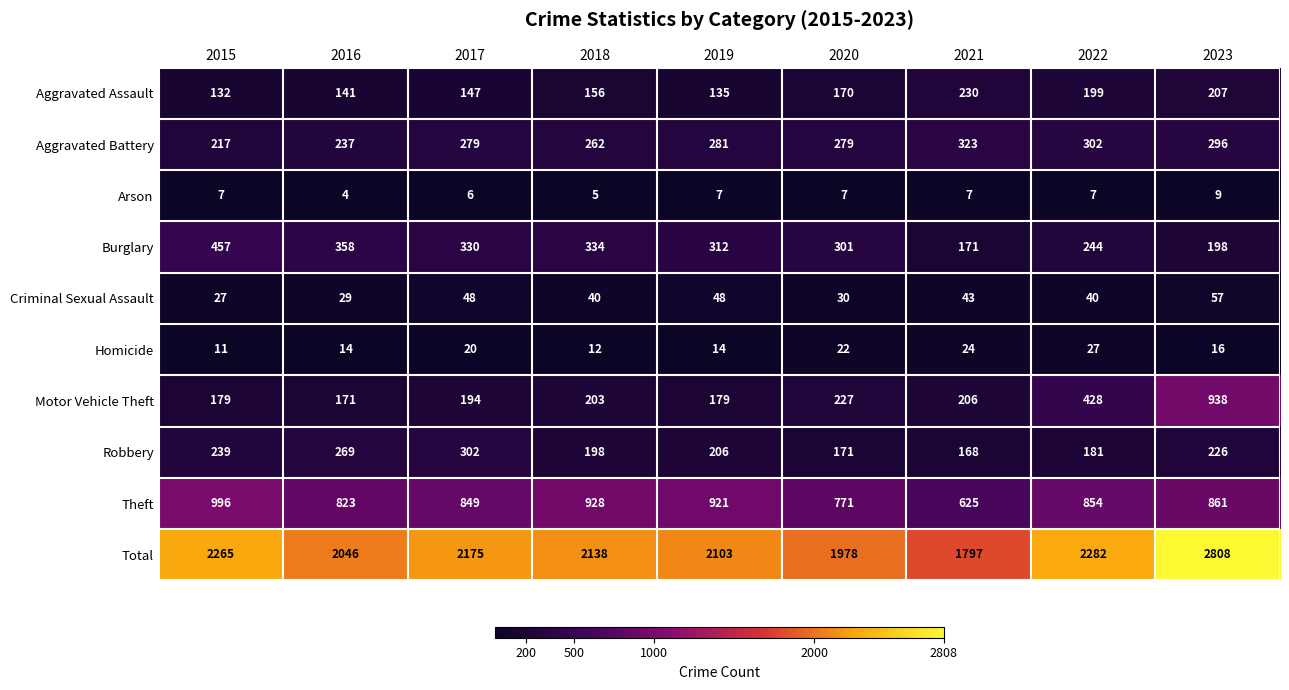

What is the spread (max minus min) of values at 2023?

2799